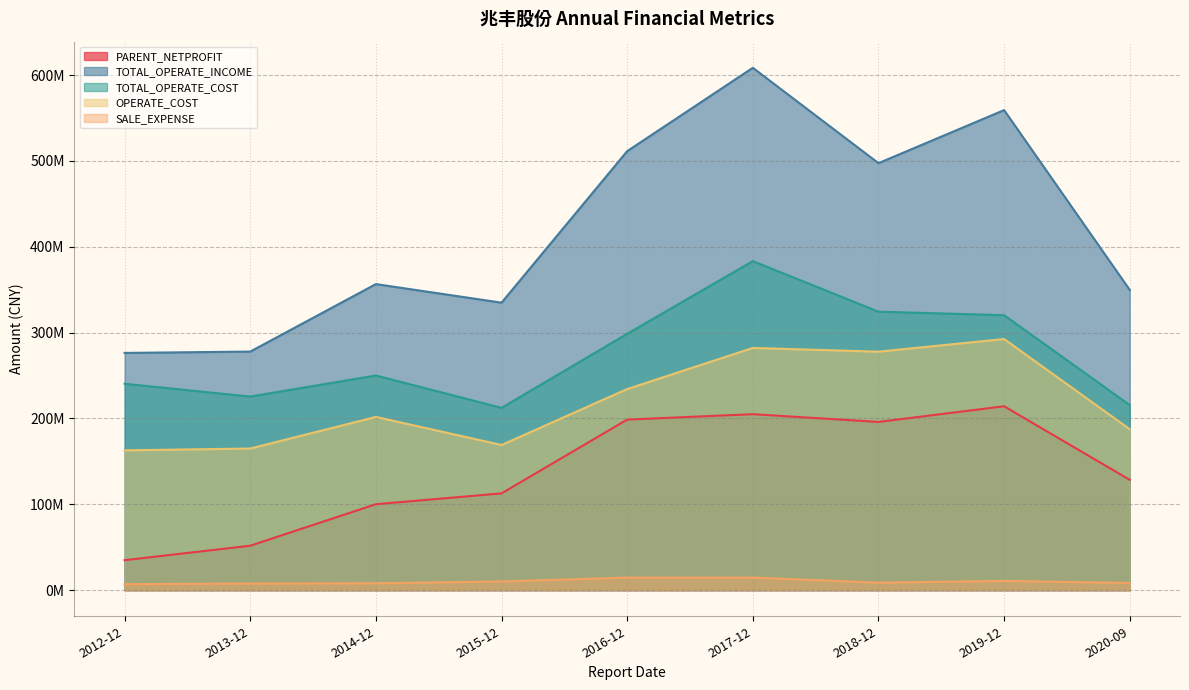

Count the number of categories in the chart.

9